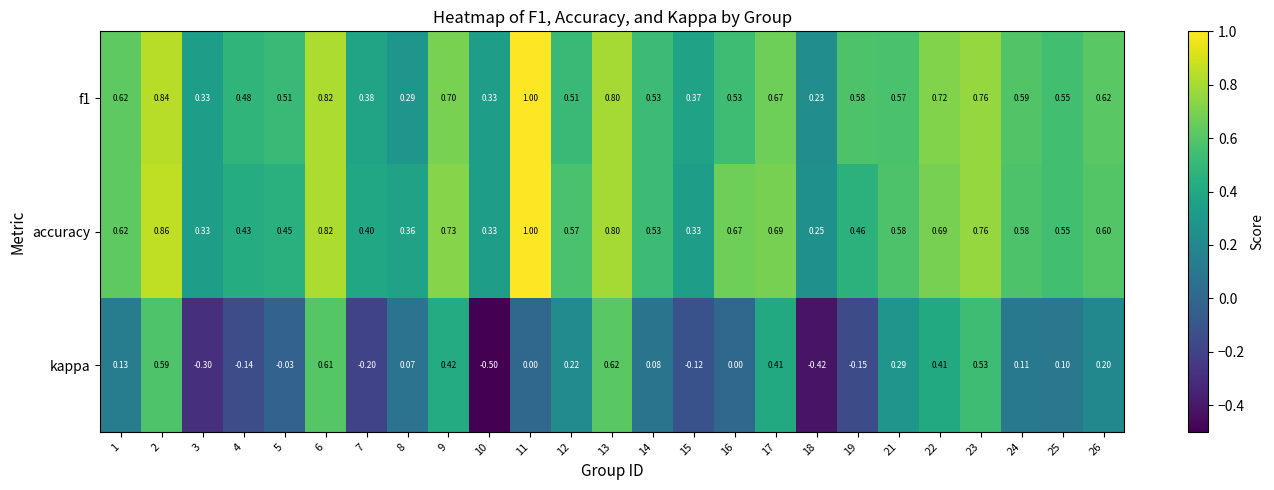

Which series has the largest total across all categories?

accuracy